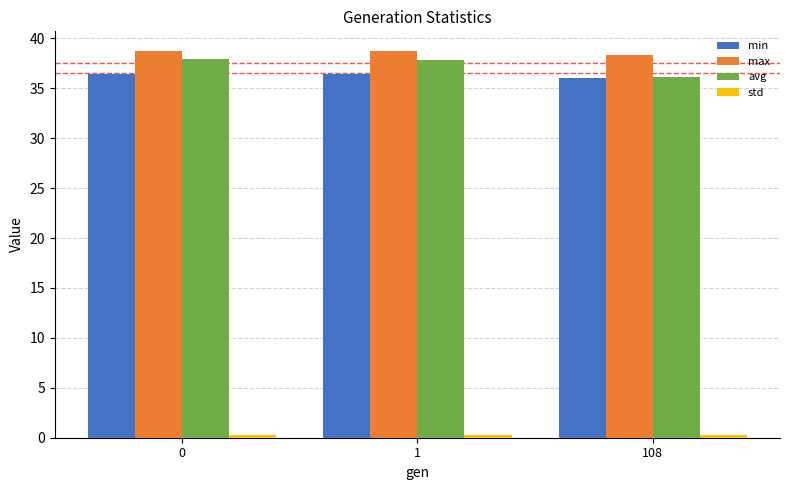

The value of min at 1 is 36.4. True or false?

True